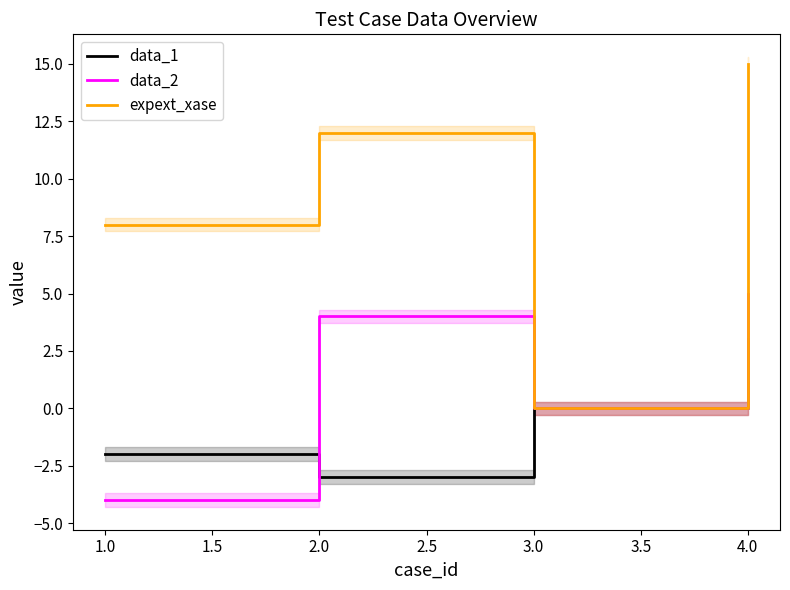

How many lines are shown in the chart?

3